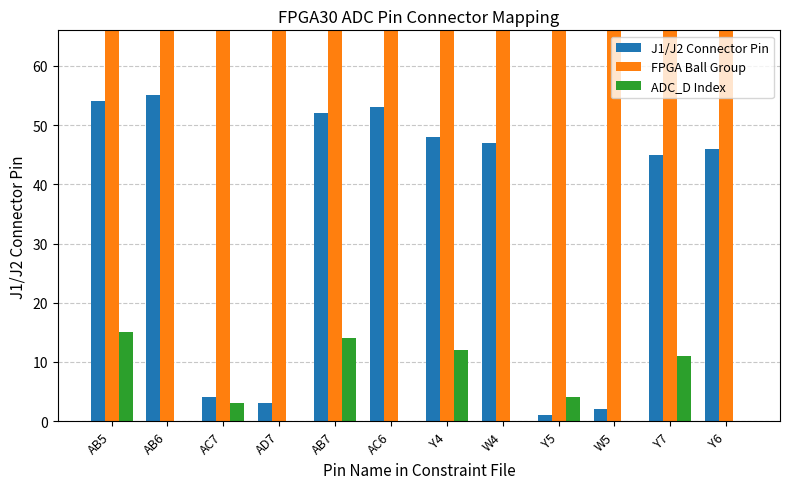

List the labels in order of J1/J2 Connector Pin value, largest first.

AB6, AB5, AC6, AB7, Y4, W4, Y6, Y7, AC7, AD7, W5, Y5